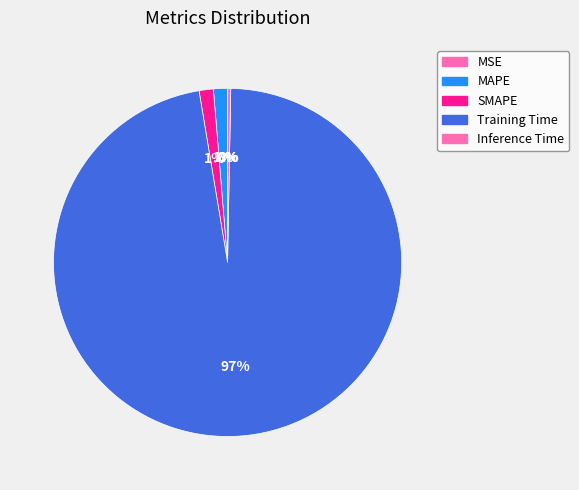

Which has a higher value, Inference Time or Training Time?

Training Time